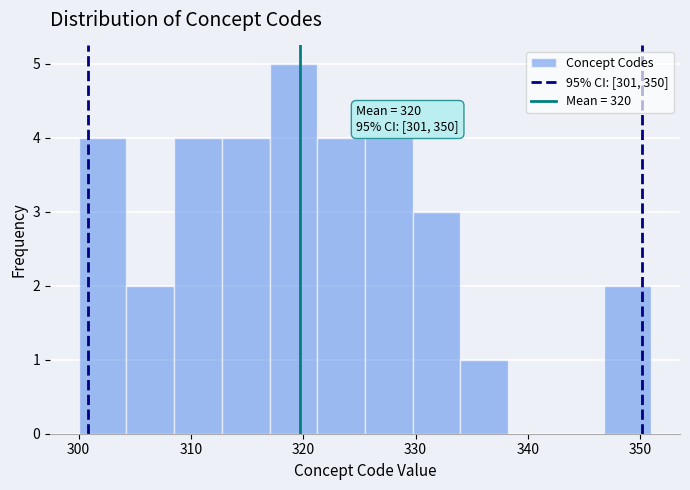

Over which range of the x-axis is the bar tallest?

317 to 321